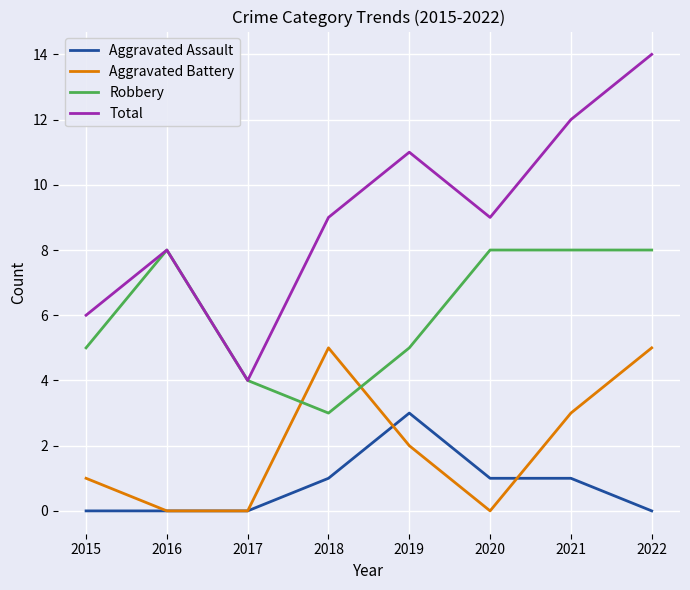

At 2022, list the series in order from largest to smallest.

Total, Robbery, Aggravated Battery, Aggravated Assault